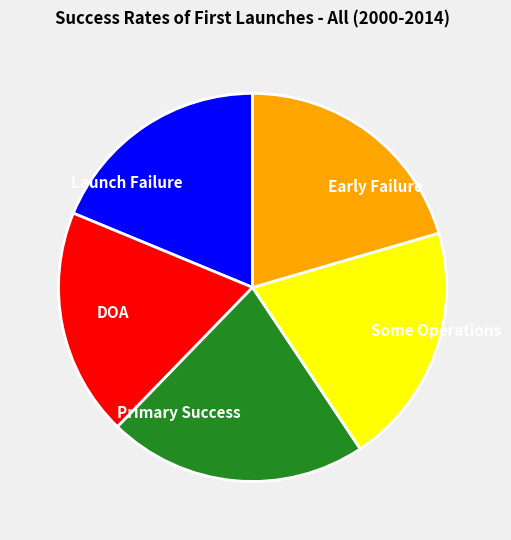

How many segments does this pie chart have?

5